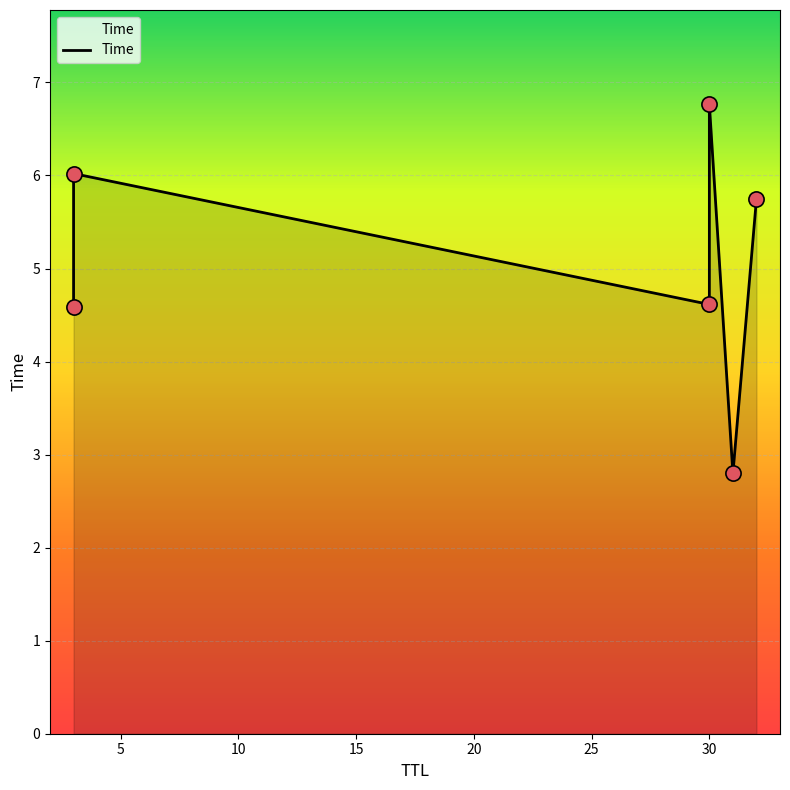

Which has a higher value, 31 or 3?

3